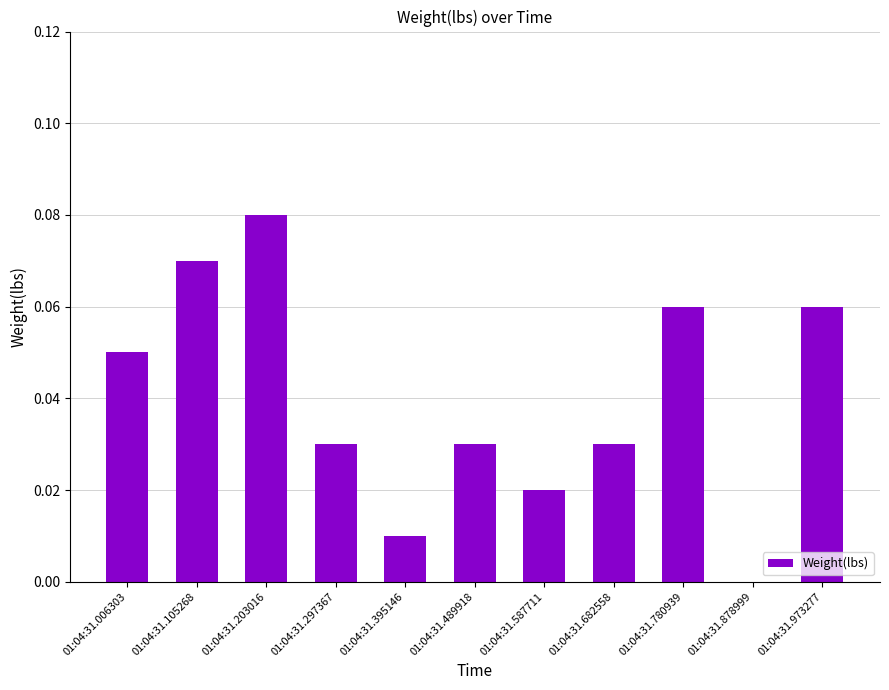

Where is the data nearest to the value 0?

01:04:31.878999